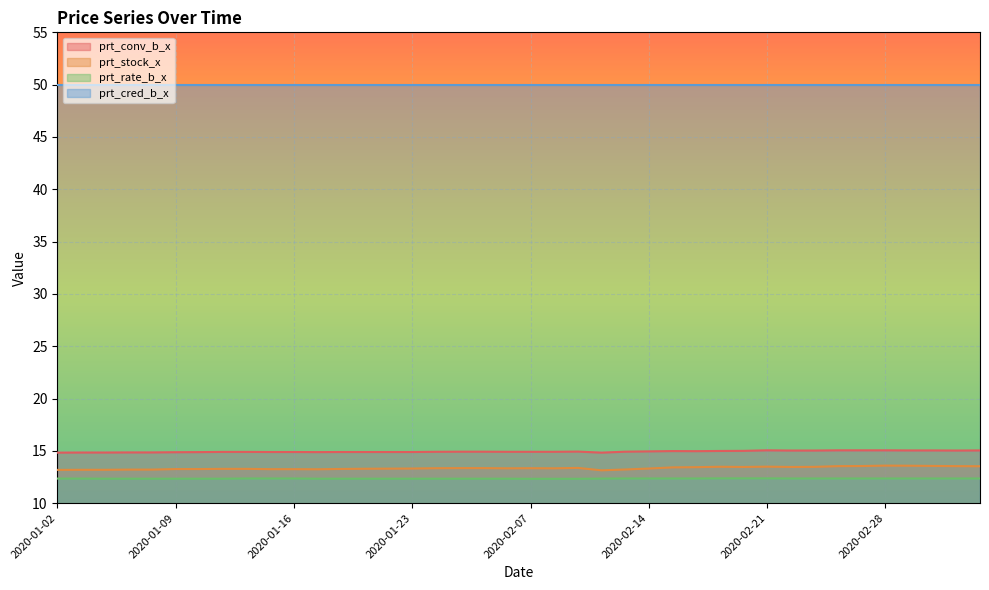

The value of prt_stock_x at 2020-01-23 is 8.8. True or false?

False